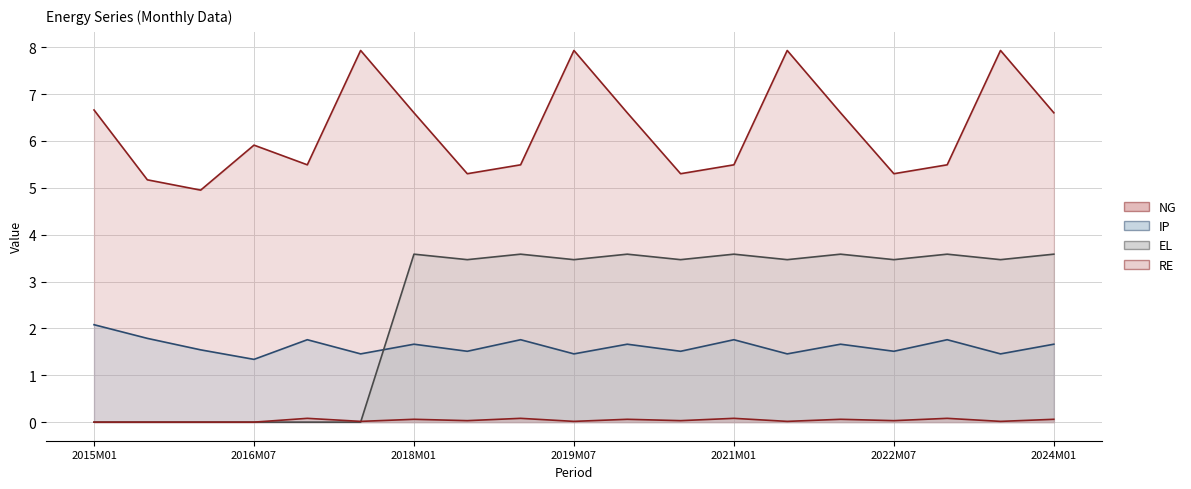

At how many categories does at least one series exceed 6?

9